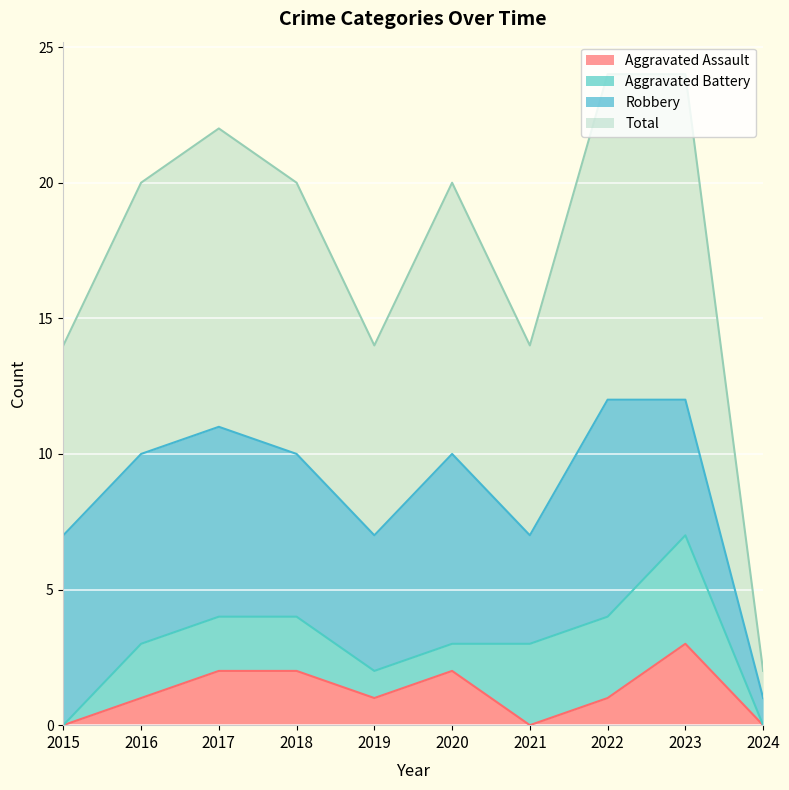

True or false: Aggravated Assault and Total cross at least once.

False